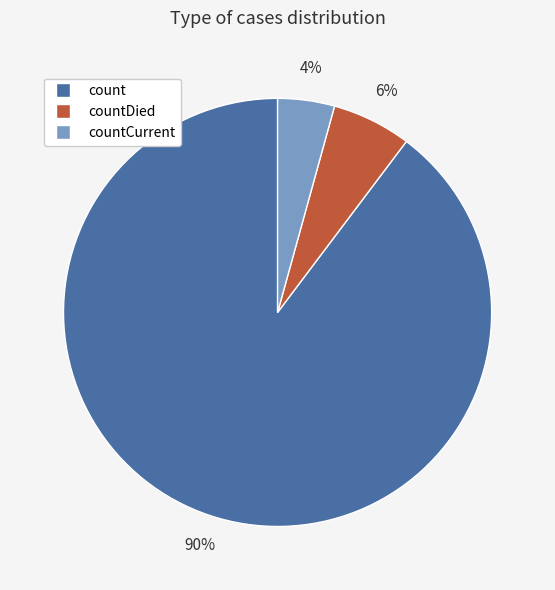

To the nearest percent, what is the average slice percentage?

33%